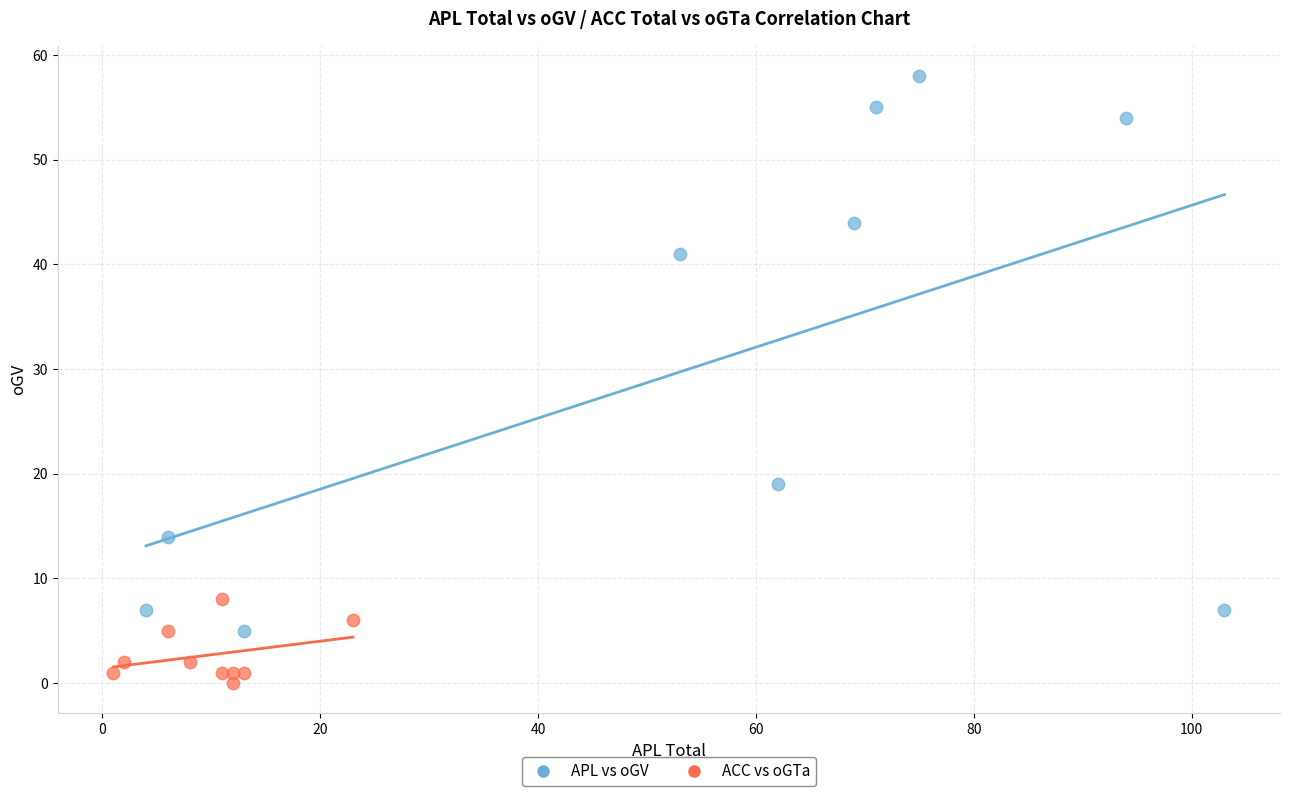

Which series reaches the maximum Y coordinate?

APL vs oGV